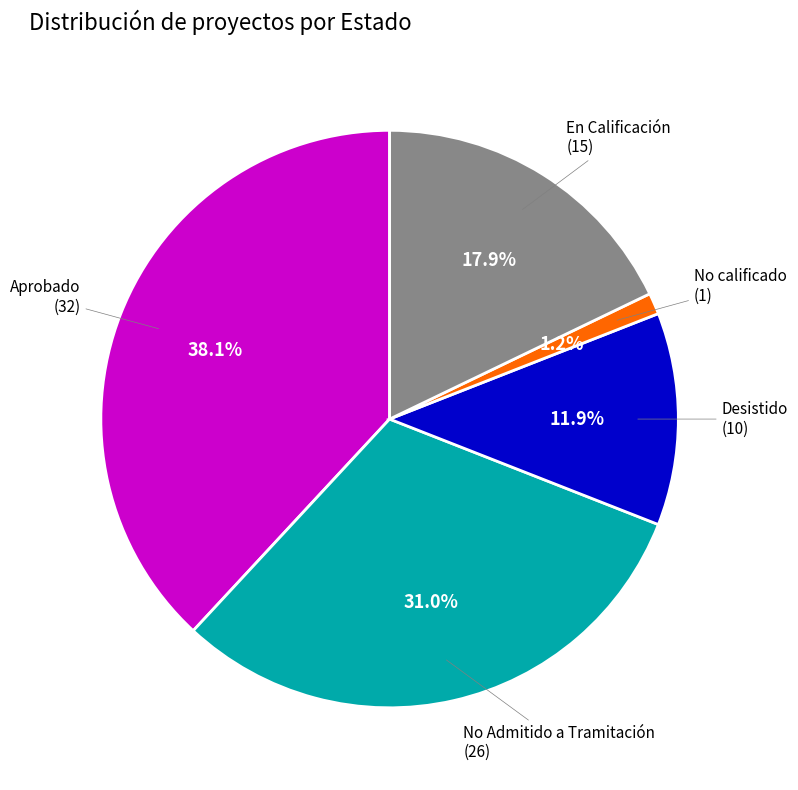

Count the number of slices in the pie.

5